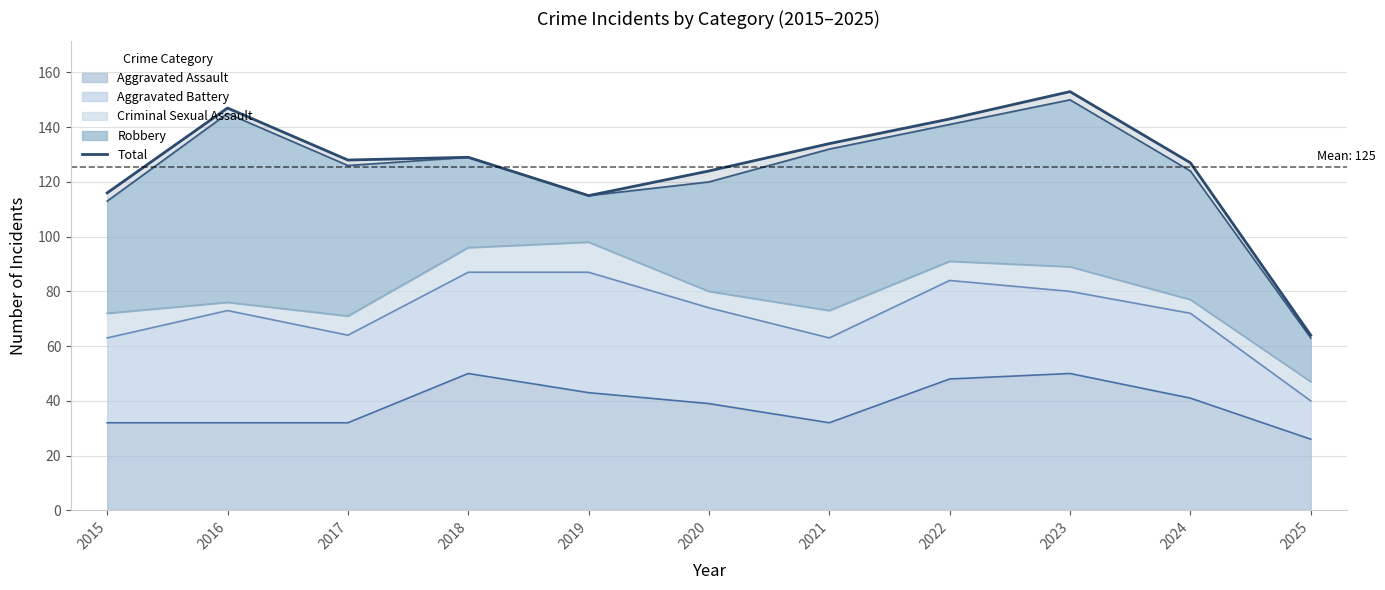

What is the smallest value displayed?

64